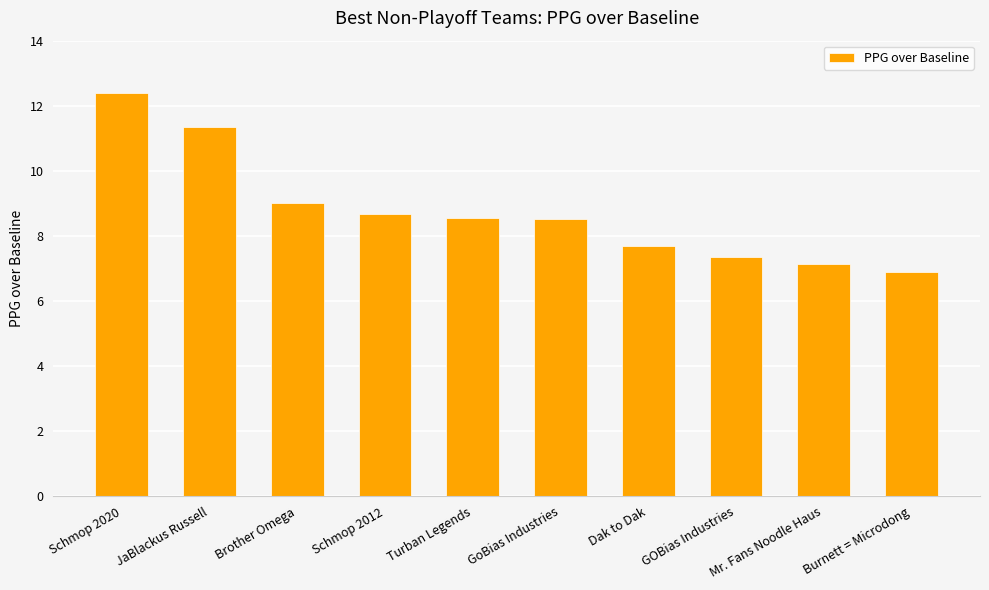

What is the value of the 7th bar from the left?

7.7